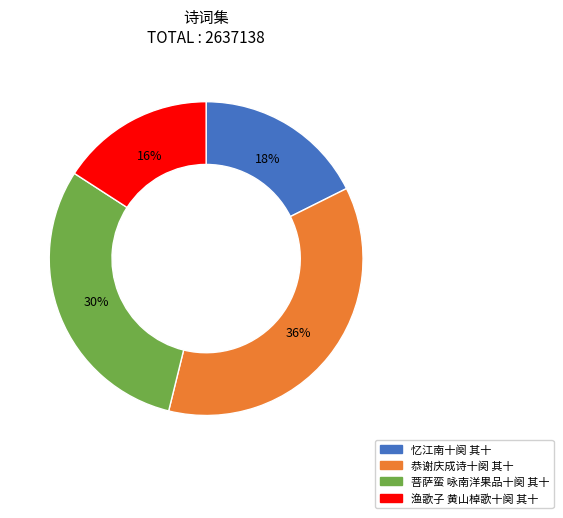

What percentage is the 菩萨蛮 咏南洋果品十阕 其十 slice, to the nearest percent?

30%